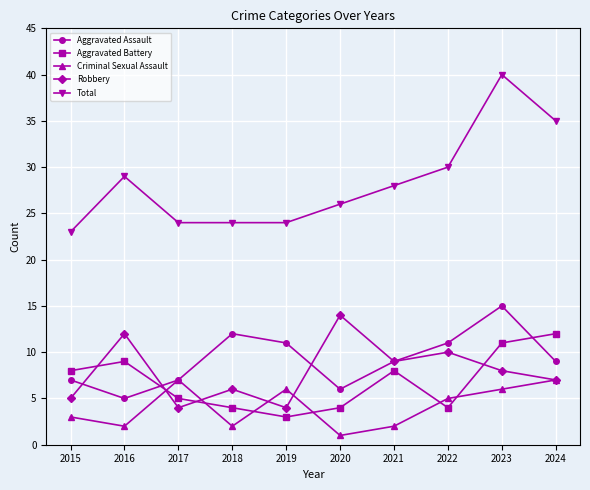

In Robbery, how many points are lower than both neighbors (excluding endpoints)?

3